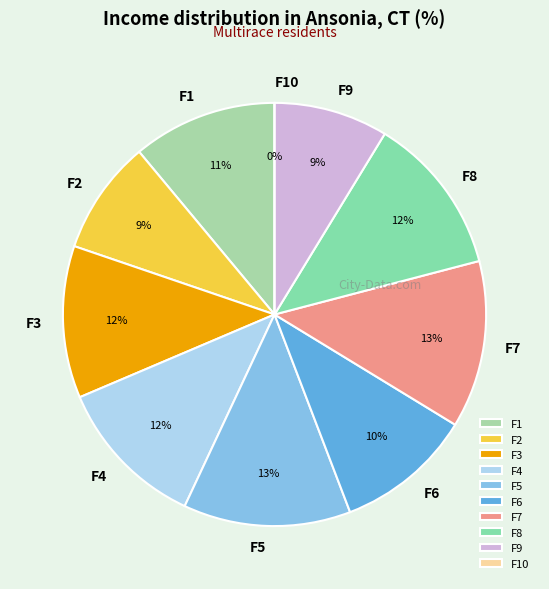

Is F6=1 the majority of the pie?

No